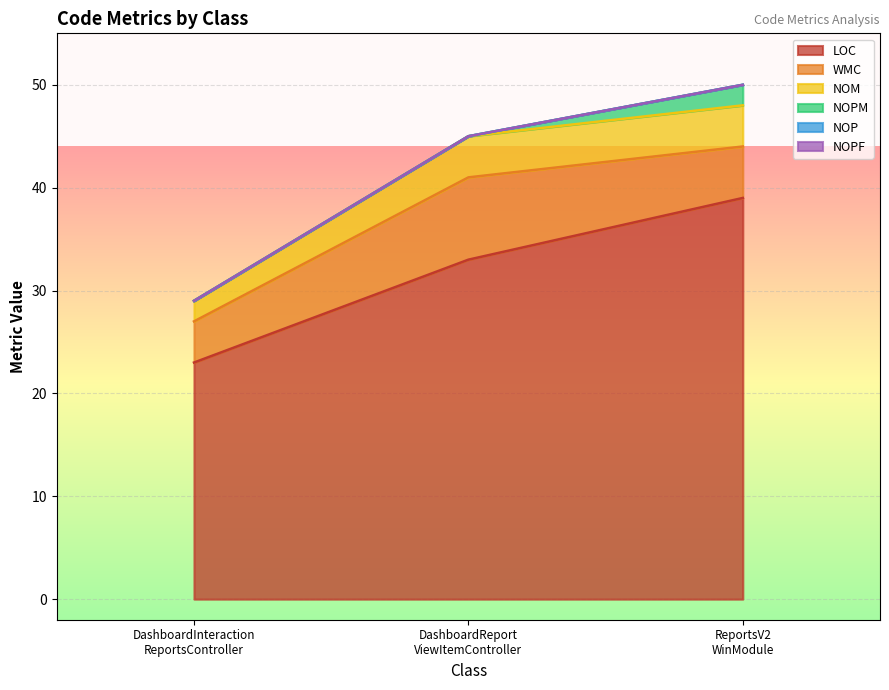

At how many categories does at least one series exceed 9?

3